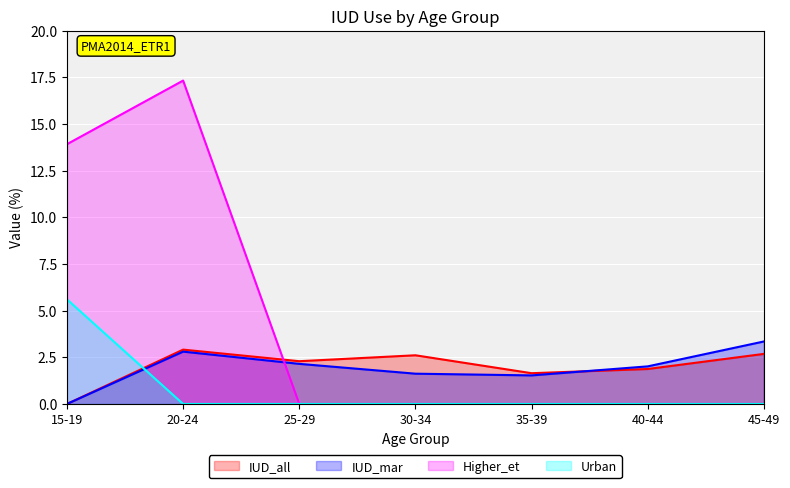

Which series ends up on top after the final intersection of Urban and IUD_all?

IUD_all